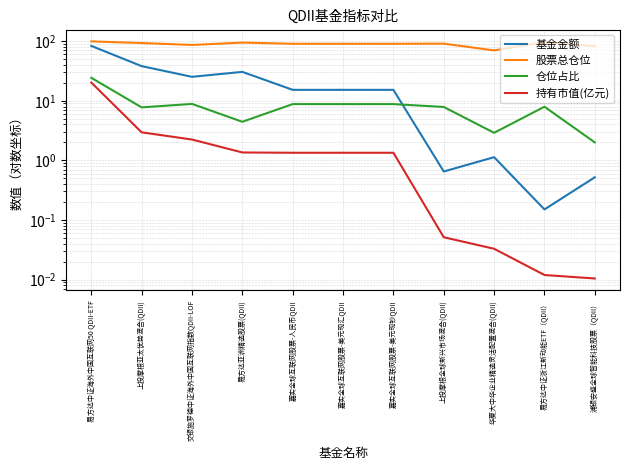

Which series has the largest total across all categories?

股票总仓位